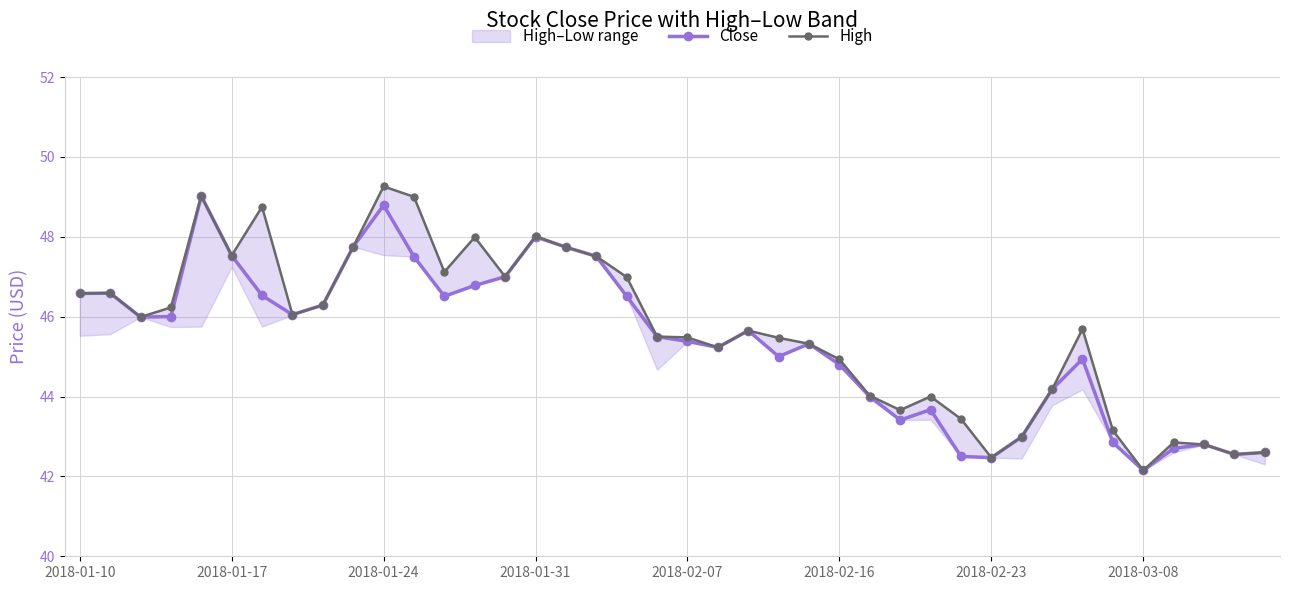

Which series has the largest total across all categories?

High